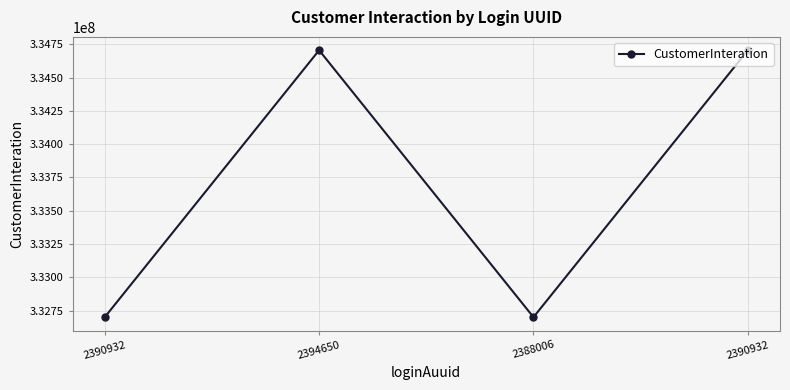

Is this an area chart (filled region under the line)?

No